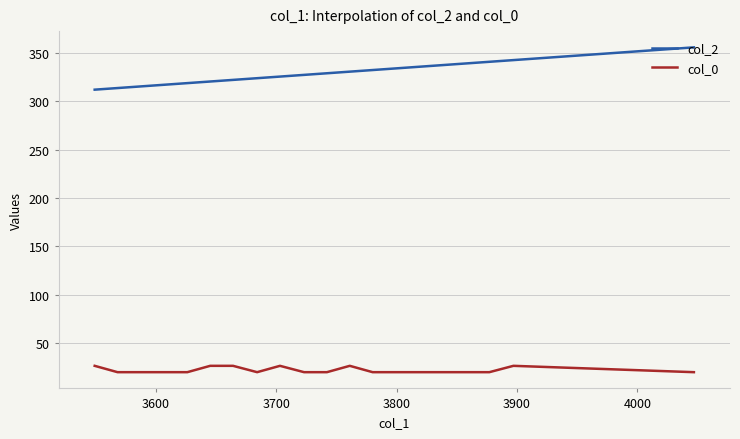

Which series has the largest total across all categories?

col_2